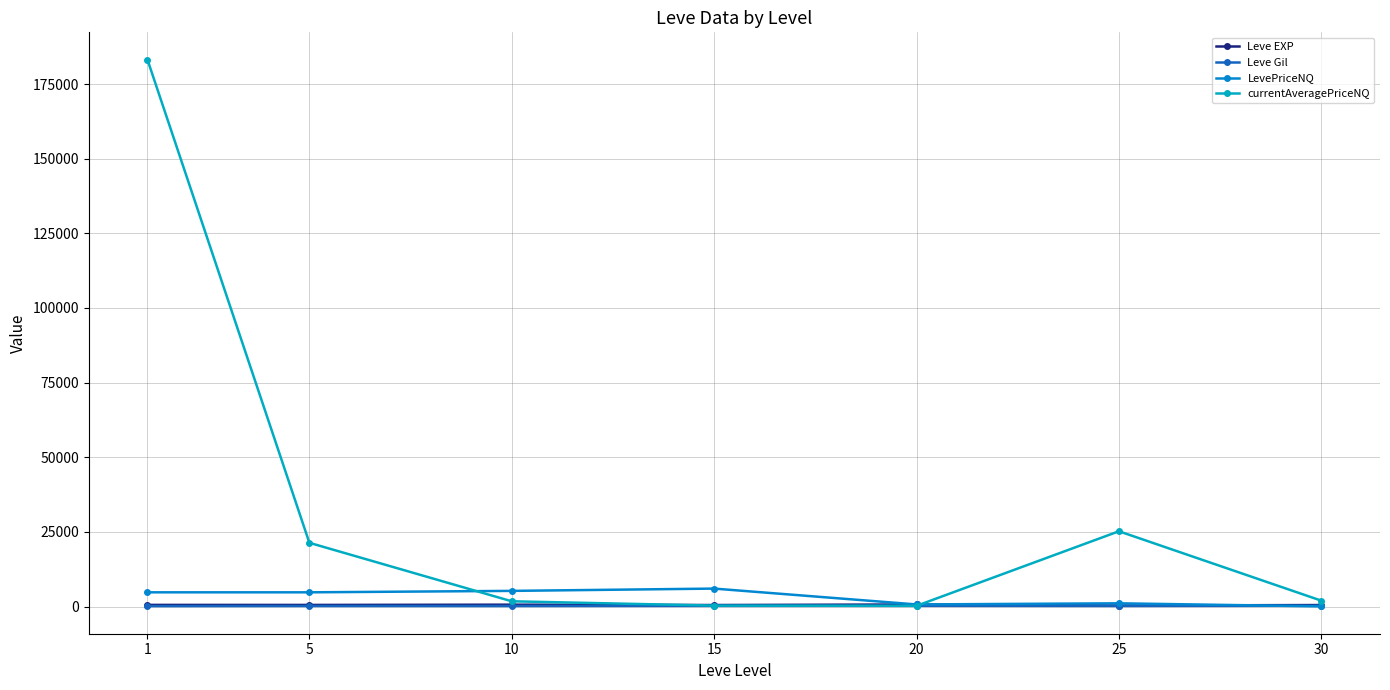

Does the chart display data point markers on the line(s)?

Yes